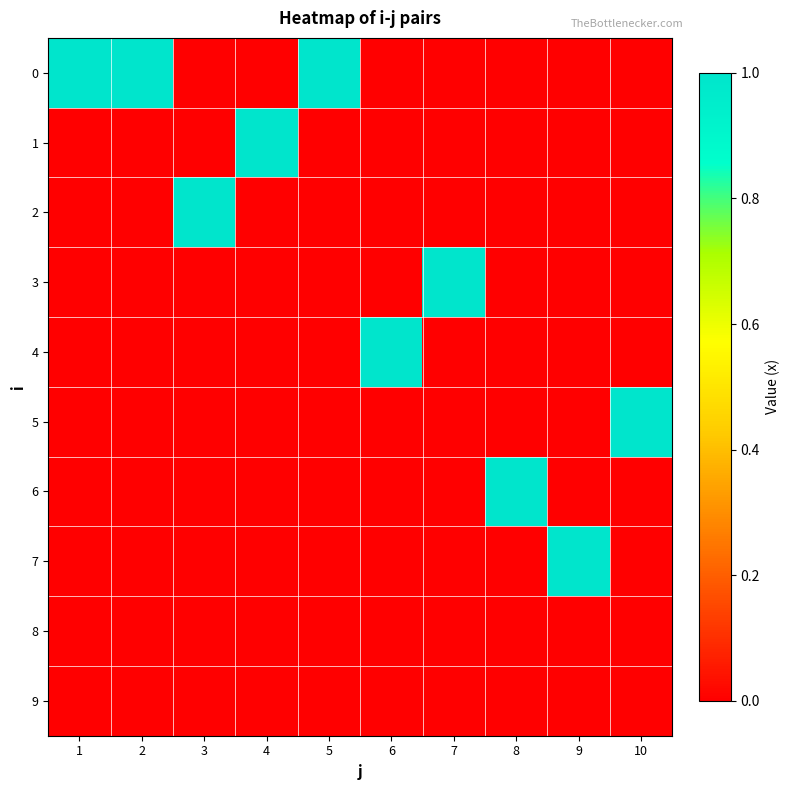

Reading left to right, transcribe all the data shown in this chart.

0: 1=1	2=1	3=0	4=0	5=1	6=0	7=0	8=0	9=0	10=0
1: 1=0	2=0	3=0	4=1	5=0	6=0	7=0	8=0	9=0	10=0
2: 1=0	2=0	3=1	4=0	5=0	6=0	7=0	8=0	9=0	10=0
3: 1=0	2=0	3=0	4=0	5=0	6=0	7=1	8=0	9=0	10=0
4: 1=0	2=0	3=0	4=0	5=0	6=1	7=0	8=0	9=0	10=0
5: 1=0	2=0	3=0	4=0	5=0	6=0	7=0	8=0	9=0	10=1
6: 1=0	2=0	3=0	4=0	5=0	6=0	7=0	8=1	9=0	10=0
7: 1=0	2=0	3=0	4=0	5=0	6=0	7=0	8=0	9=1	10=0
8: 1=0	2=0	3=0	4=0	5=0	6=0	7=0	8=0	9=0	10=0
9: 1=0	2=0	3=0	4=0	5=0	6=0	7=0	8=0	9=0	10=0